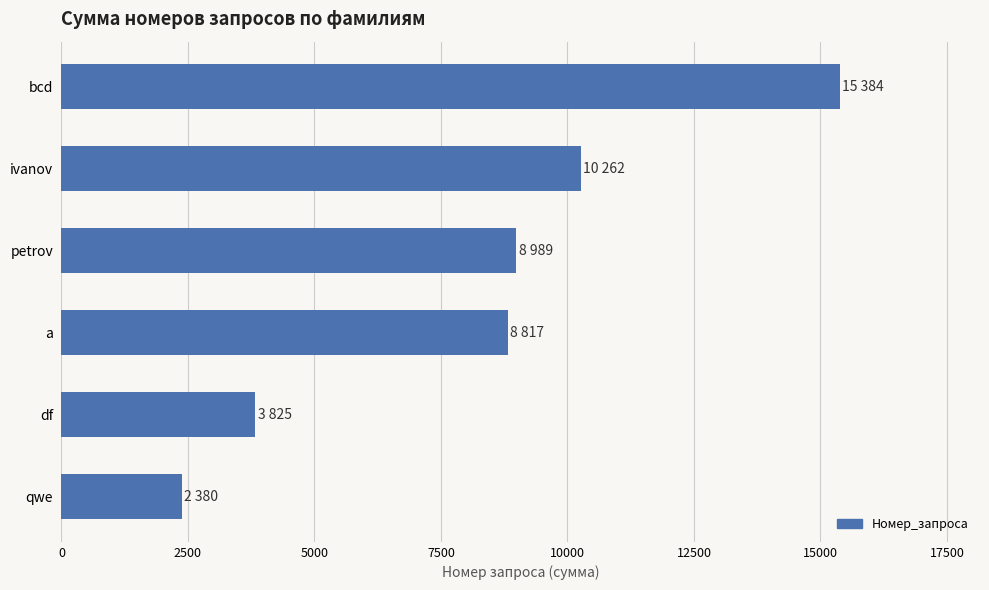

The chart shows a value of 10262 at ivanov. True or false?

True